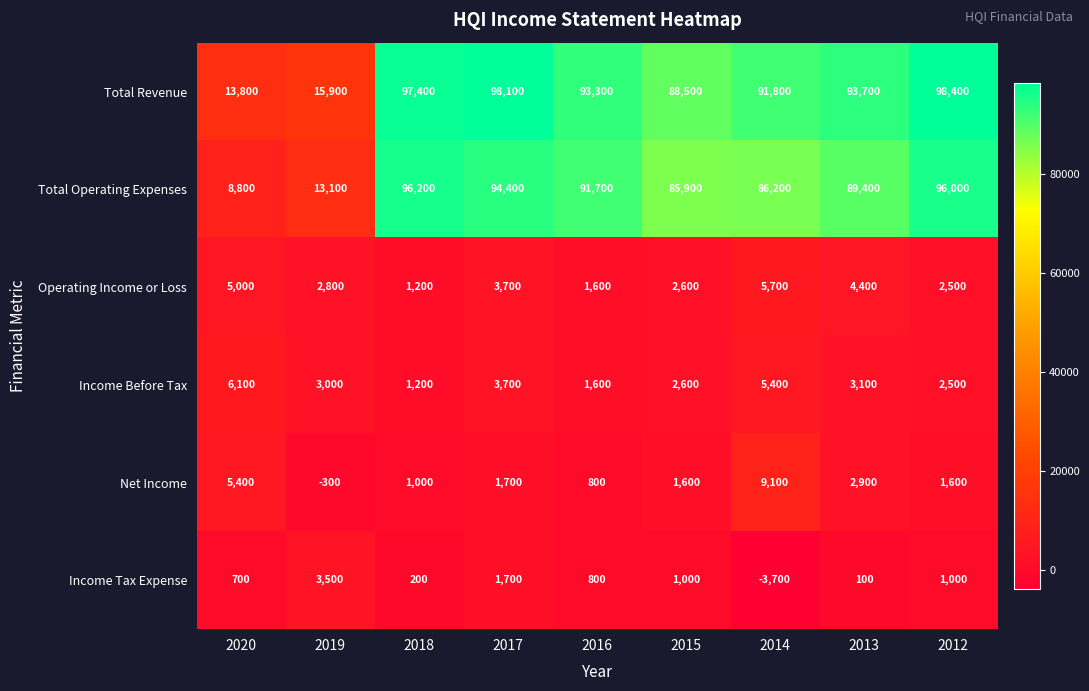

The Total Revenue series shows 93700 at 2013. True or false?

True